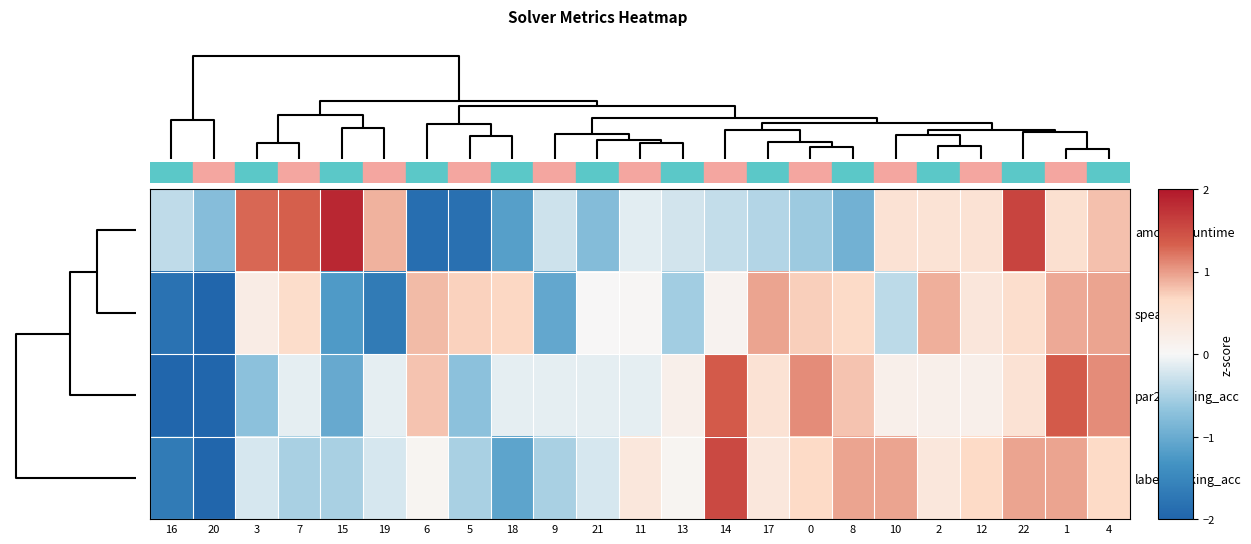

Reading right to left, what are all the values shown in this chart?

amount_runtime: 4=0.8	1=0.5	22=1.6	12=0.5	2=0.5	10=0.5	8=-0.9	0=-0.6	17=-0.4	14=-0.3	13=-0.2	11=-0.1	21=-0.8	9=-0.3	18=-1.2	5=-1.8	6=-1.9	19=0.9	15=1.9	7=1.3	3=1.3	20=-0.8	16=-0.4
spearman: 4=1.0	1=0.9	22=0.6	12=0.4	2=0.9	10=-0.4	8=0.6	0=0.7	17=1.0	14=0.1	13=-0.6	11=0.0	21=0.0	9=-1.1	18=0.7	5=0.7	6=0.8	19=-1.7	15=-1.2	7=0.6	3=0.2	20=-2.6	16=-1.8
par2_ranking_acc: 4=1.1	1=1.4	22=0.5	12=0.2	2=0.2	10=0.2	8=0.8	0=1.1	17=0.5	14=1.4	13=0.2	11=-0.1	21=-0.1	9=-0.1	18=-0.1	5=-0.7	6=0.8	19=-0.1	15=-1.0	7=-0.1	3=-0.7	20=-2.8	16=-2.2
label_ranking_acc: 4=0.7	1=1.0	22=1.0	12=0.7	2=0.4	10=1.0	8=1.0	0=0.7	17=0.4	14=1.5	13=0.1	11=0.4	21=-0.2	9=-0.5	18=-1.1	5=-0.5	6=0.1	19=-0.2	15=-0.5	7=-0.5	3=-0.2	20=-3.2	16=-1.7